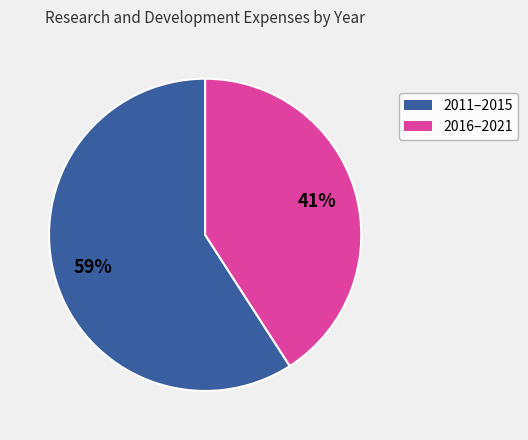

To the nearest percent, what is the difference between the largest and smallest slice percentages?

18%